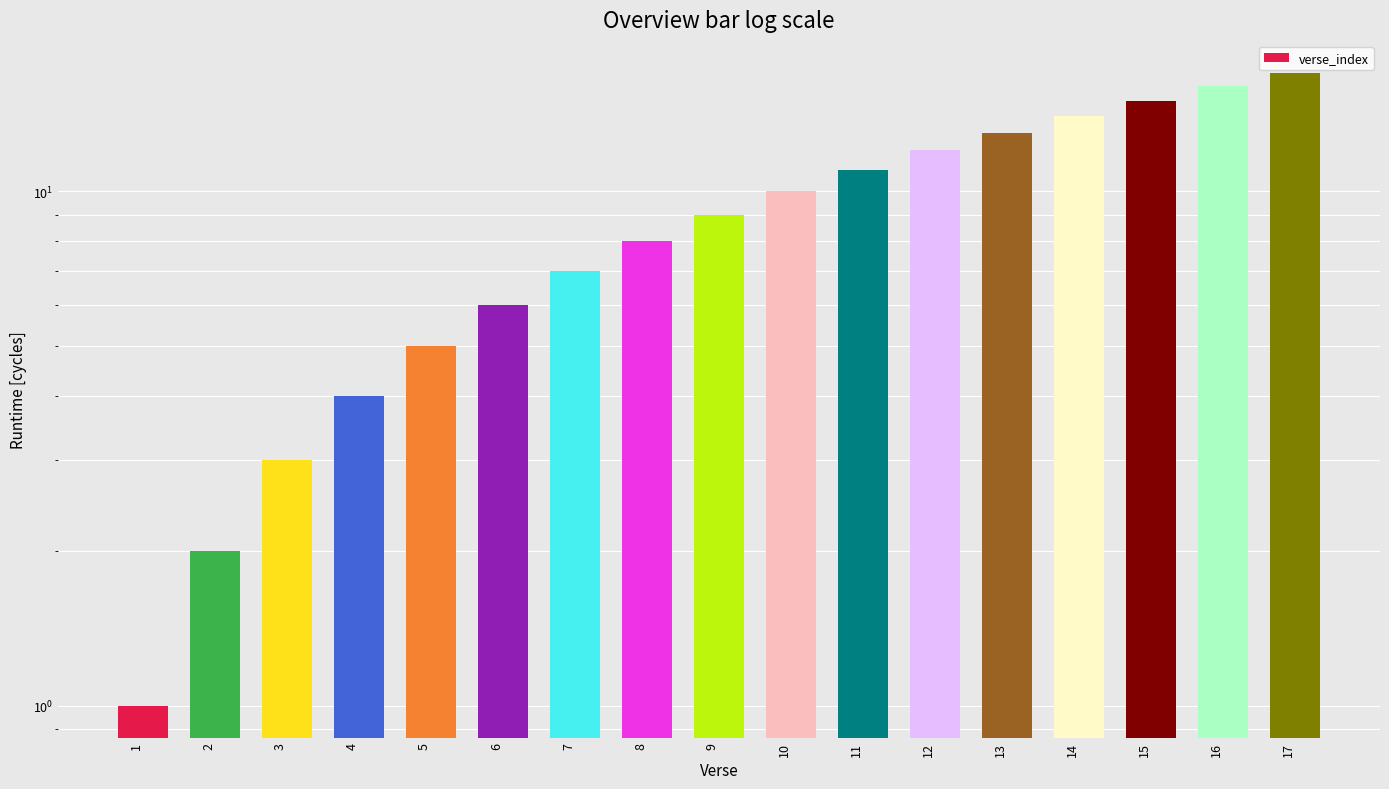

What is the value of the 1st bar from the left?

1